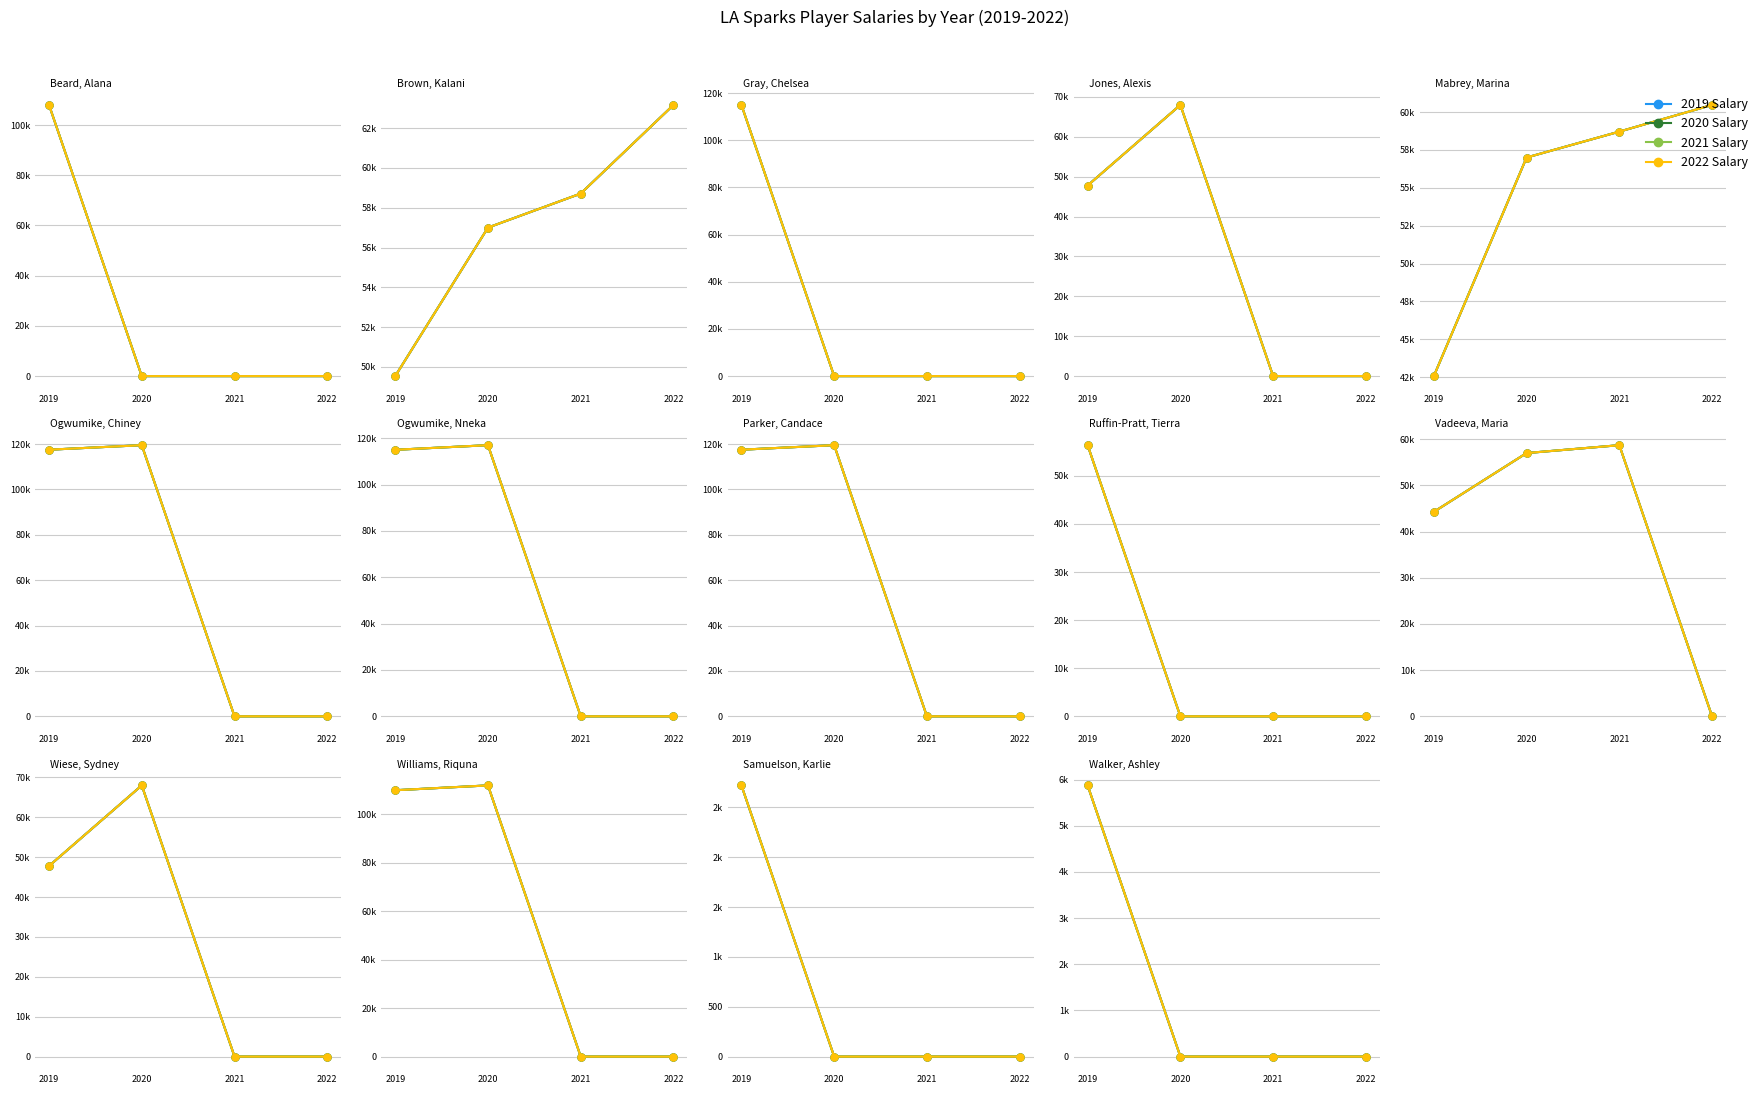

What is the average value of the 2021 series?

12581